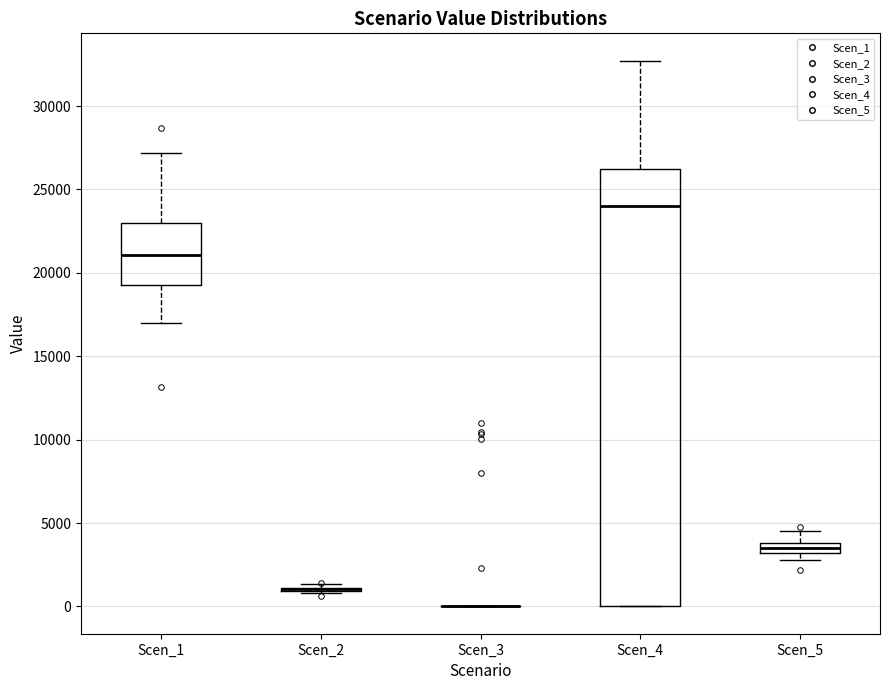

Comparing the boxes themselves (not the whiskers), which one is the tallest?

Scen_4